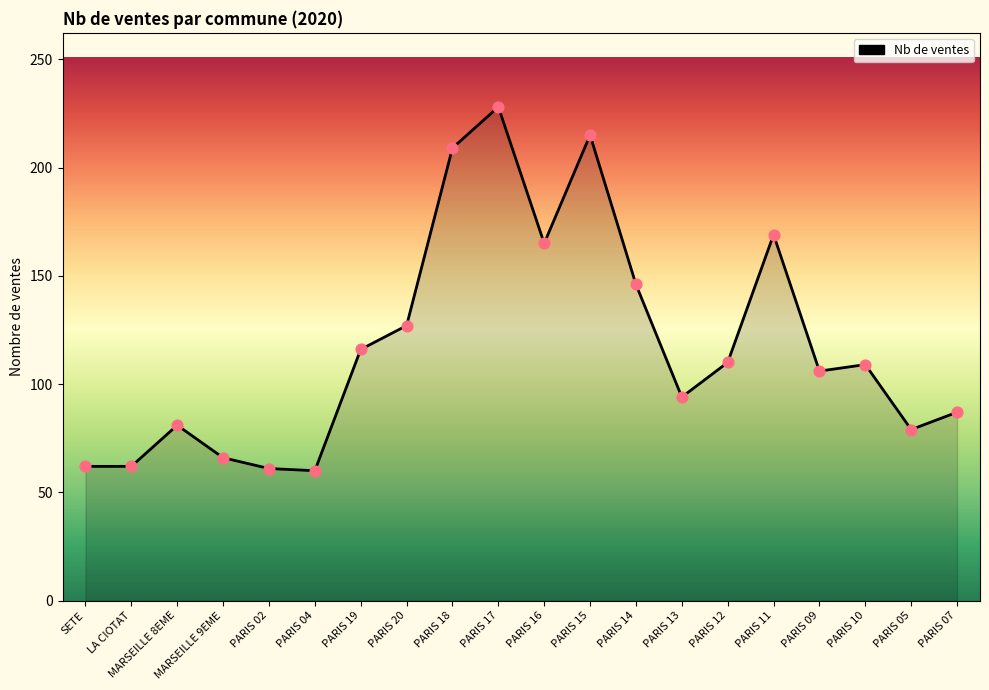

What is the ratio of the value at PARIS 15 to the value at PARIS 07?

2.5